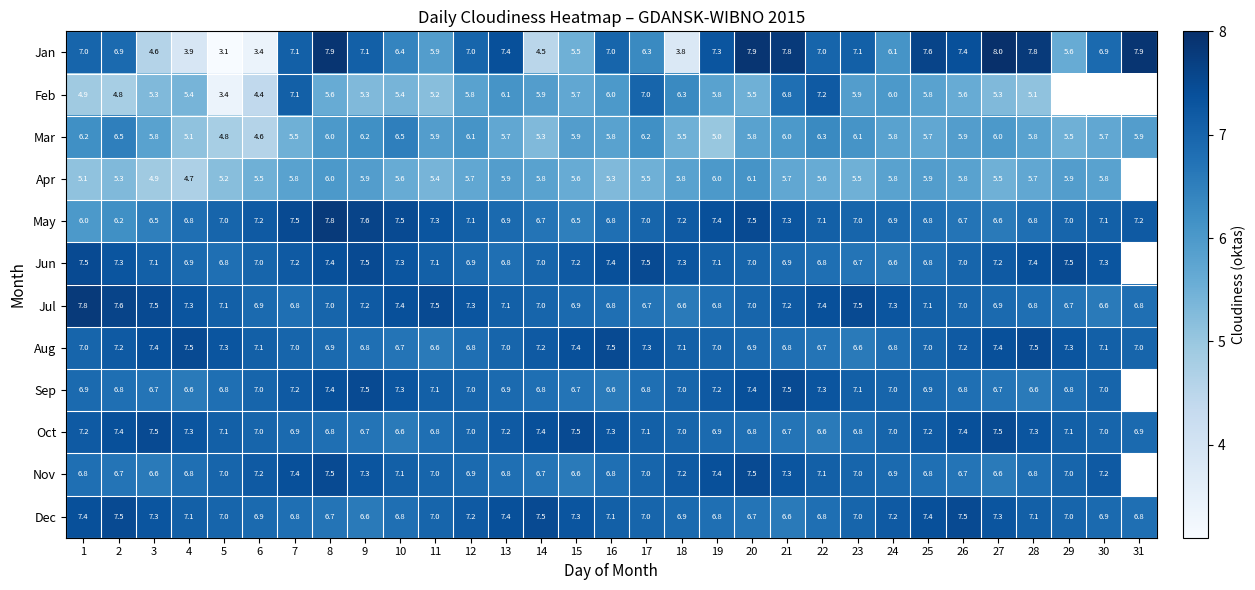

How many Dec values are between 6 and 7?

17